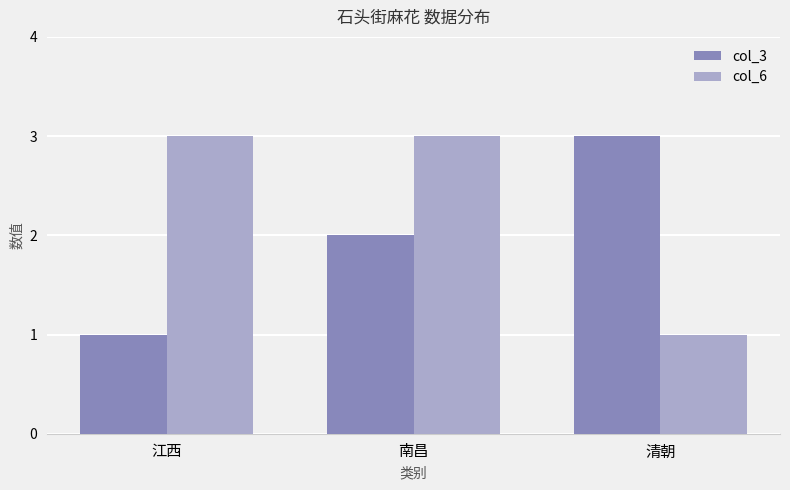

How many data points in col_6 are less than 3?

1